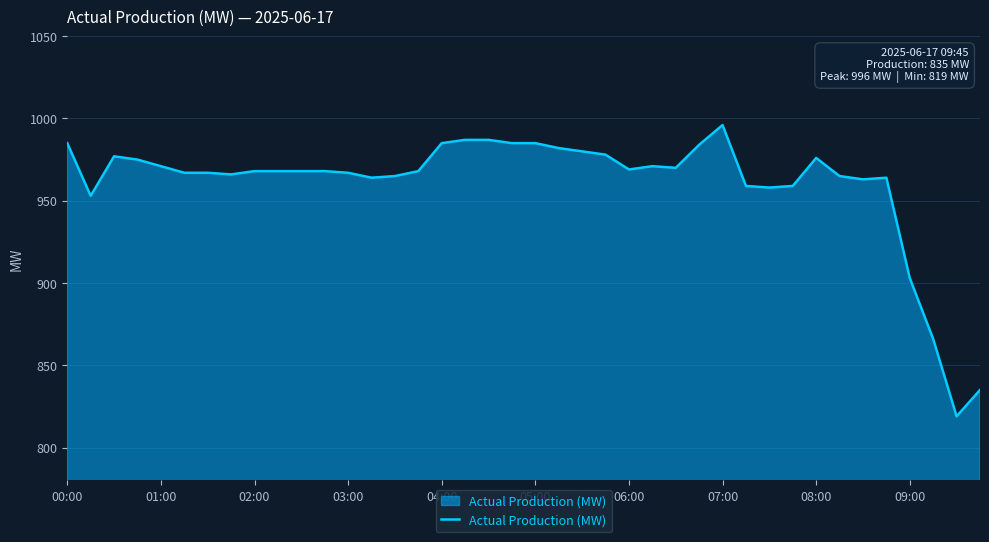

What is the smallest value displayed?

819